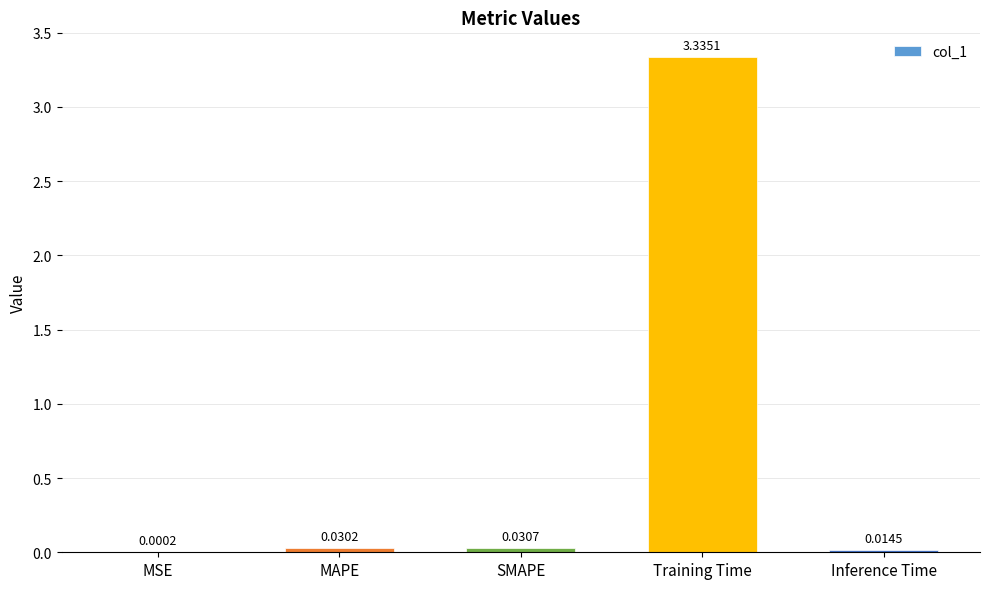

Which has a higher value, MSE or MAPE?

MAPE